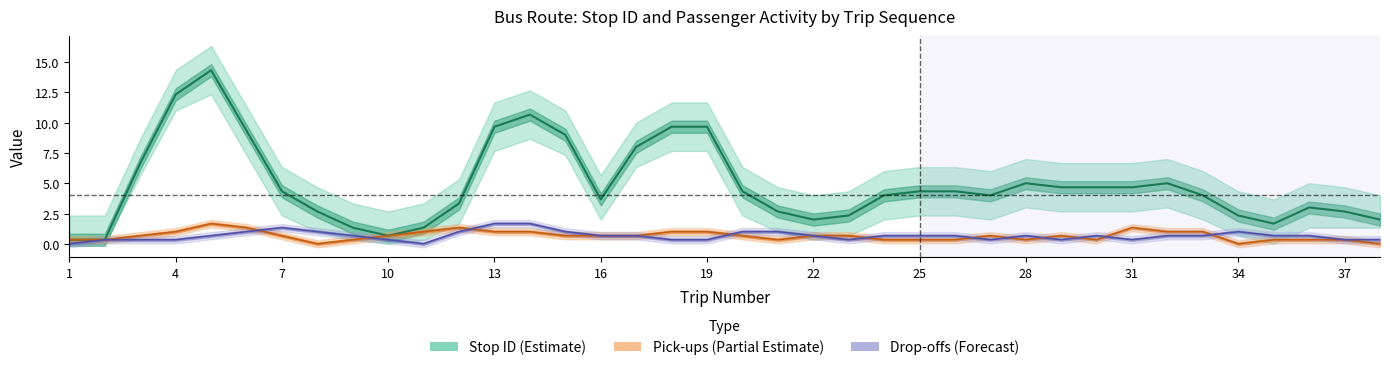

True or false: stop_id has a value of 0 at 10.

True